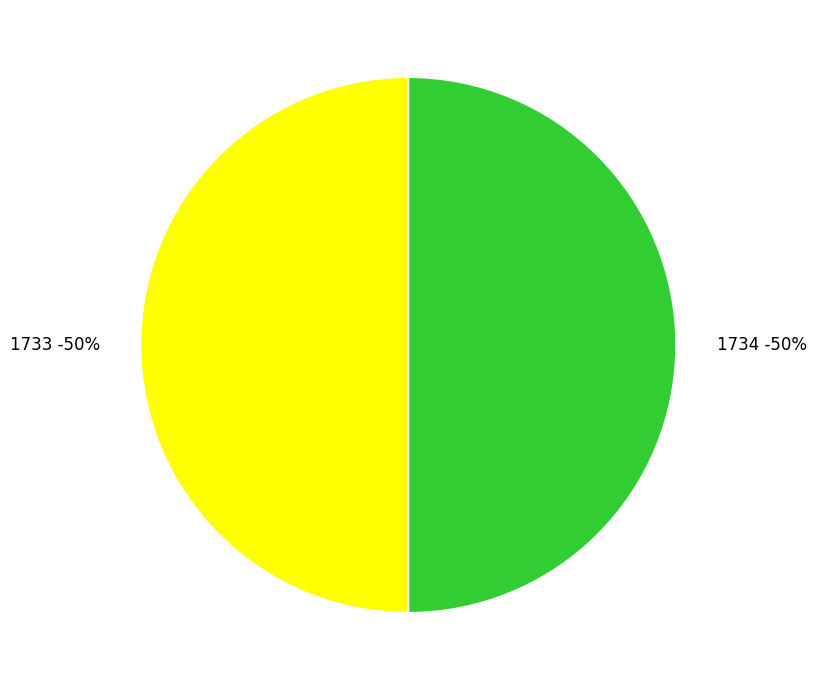

How many segments does this pie chart have?

2